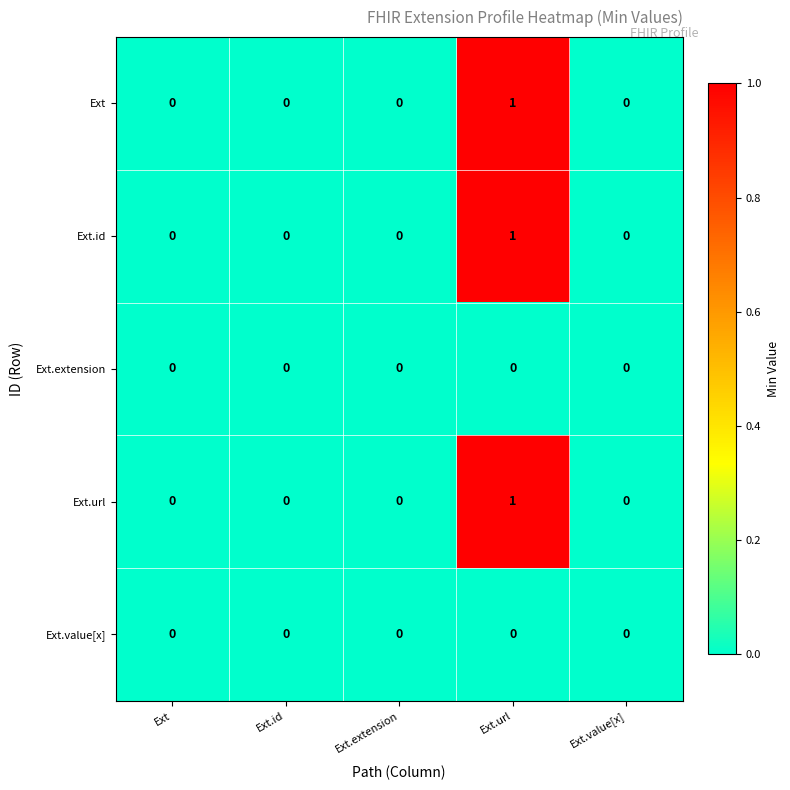

Which label corresponds to the largest value in the chart?

Ext.url